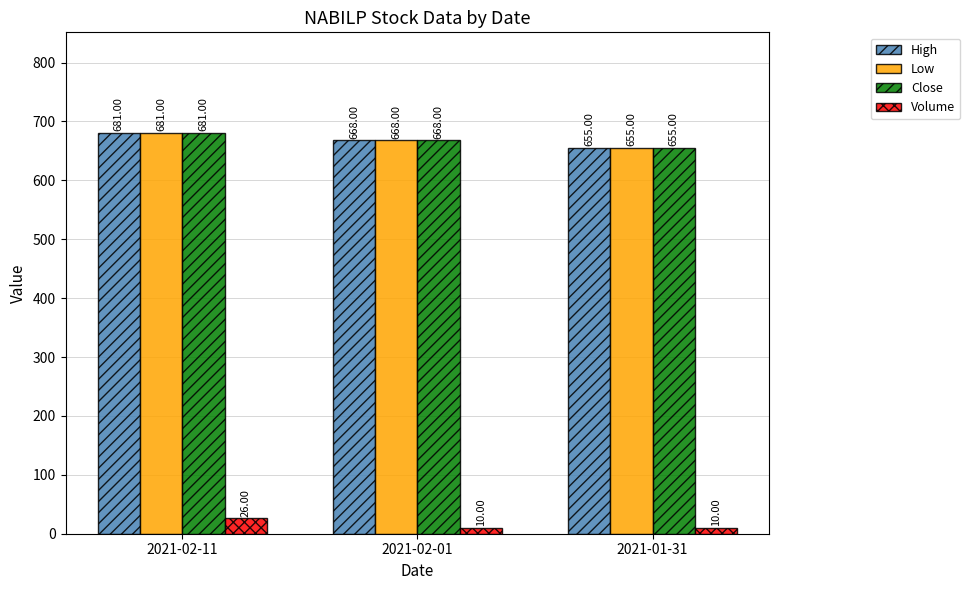

At how many categories does at least one series exceed 236?

3